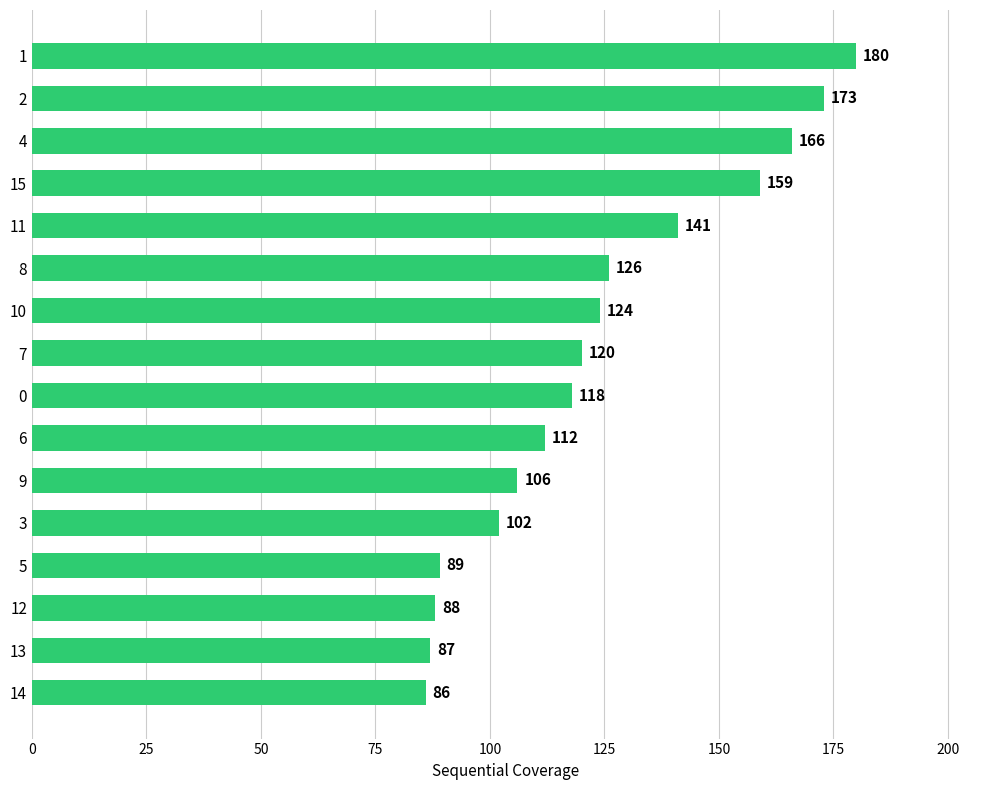

What is the change in value from 9 to 4?

+60